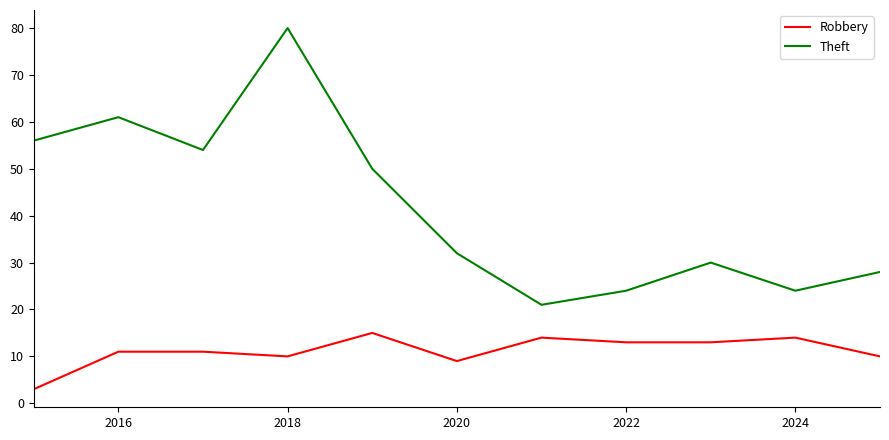

True or false: Robbery and Theft intersect in this chart.

False